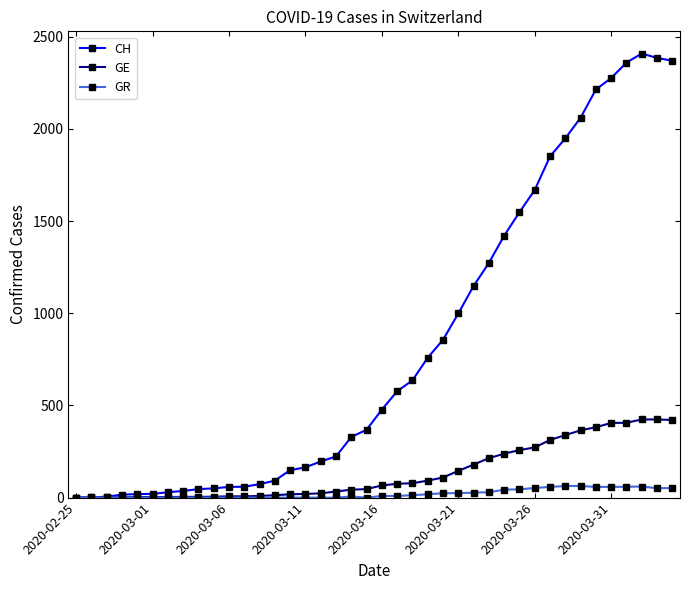

Which series has the widest spread of values?

CH